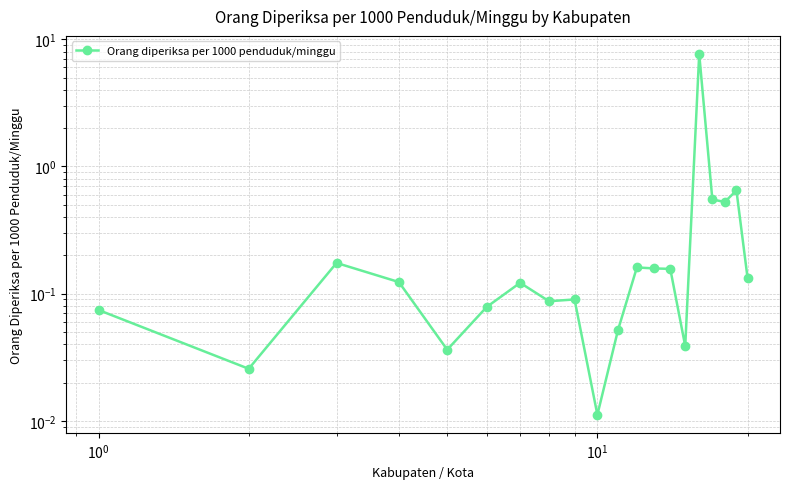

True or false: the data shows 0.9 at 17.

False